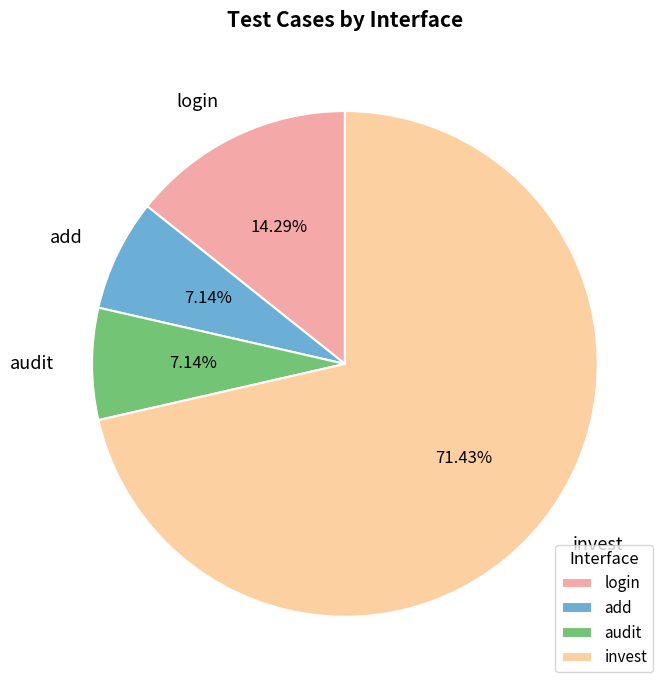

What percentage is the audit slice, to the nearest percent?

7%